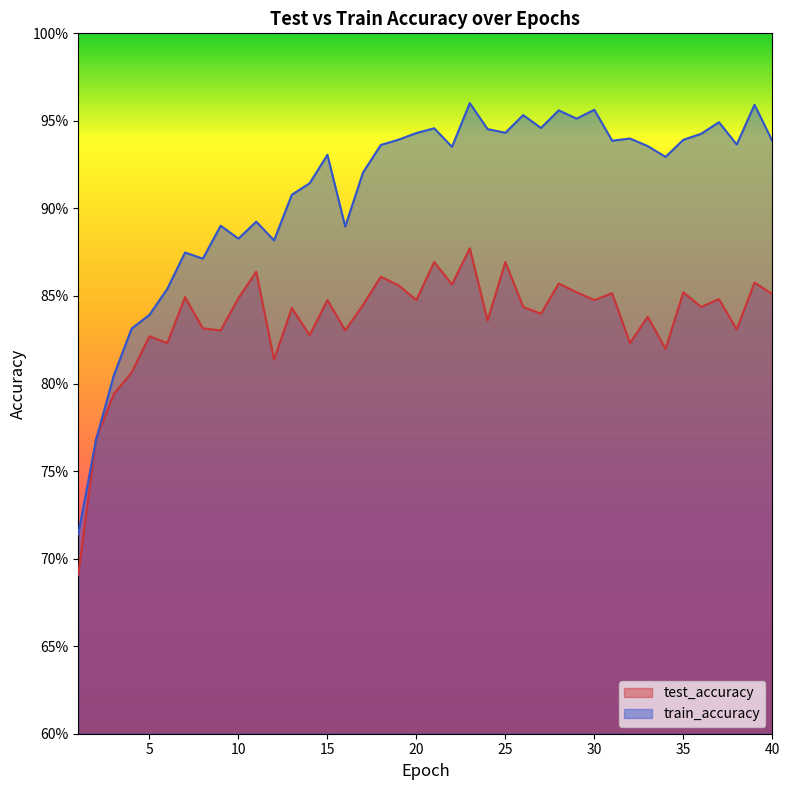

Which label corresponds to the largest value in the chart?

23